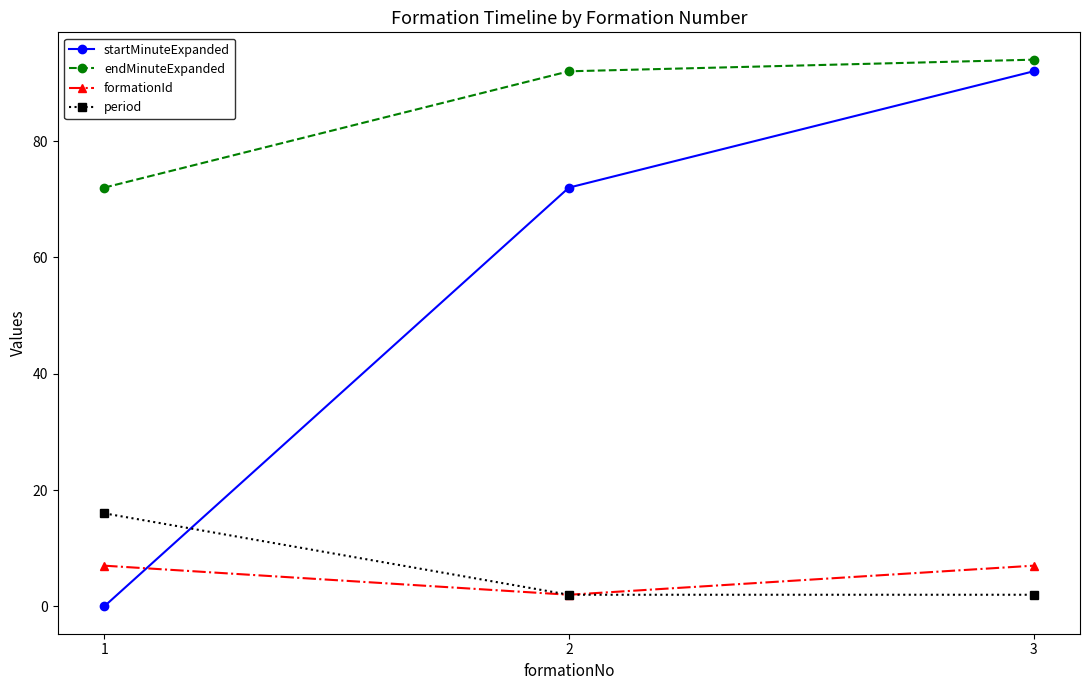

How many lines are shown in the chart?

4